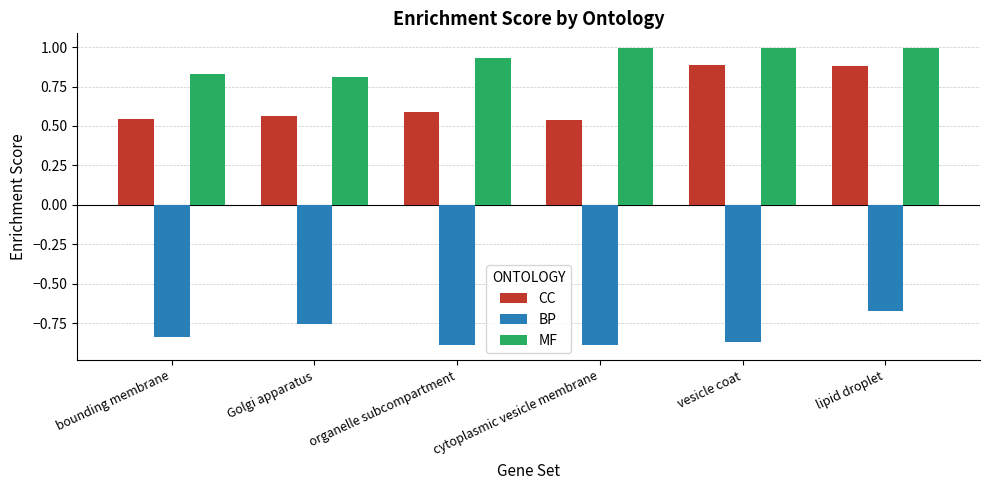

Rank the series at organelle subcompartment from highest to lowest value.

MF, CC, BP